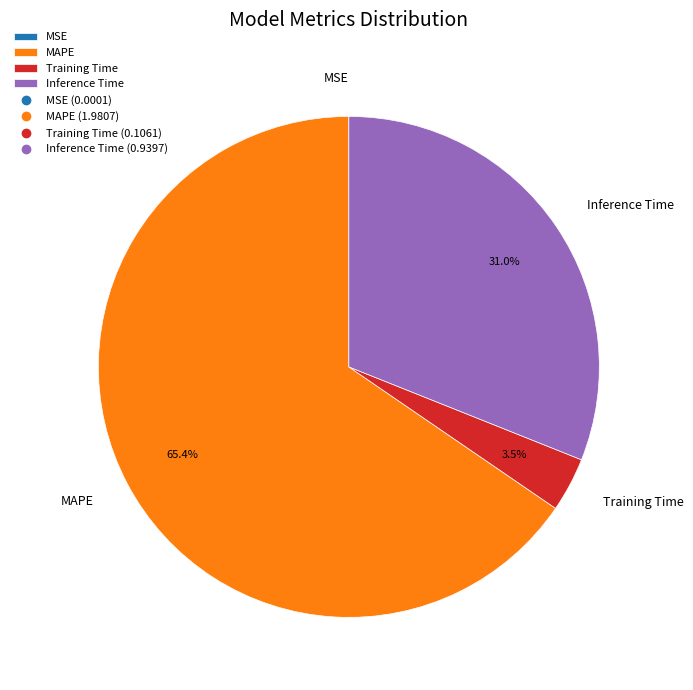

What is the largest slice in the pie chart?

MAPE